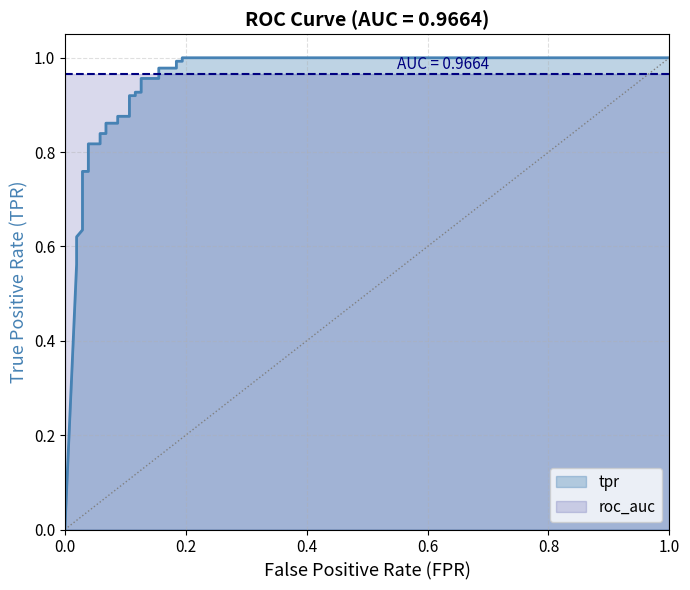

What is the average value?

0.8